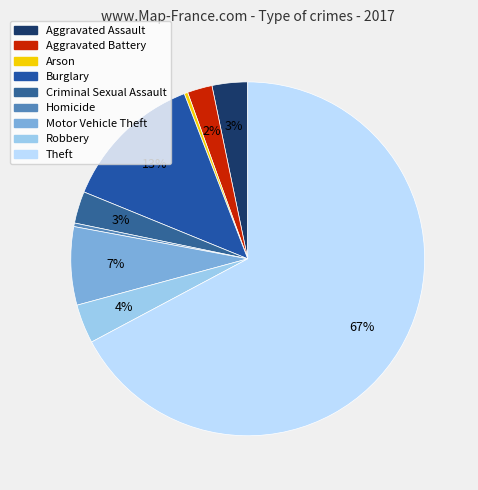

Which category has the biggest portion of the pie?

Theft